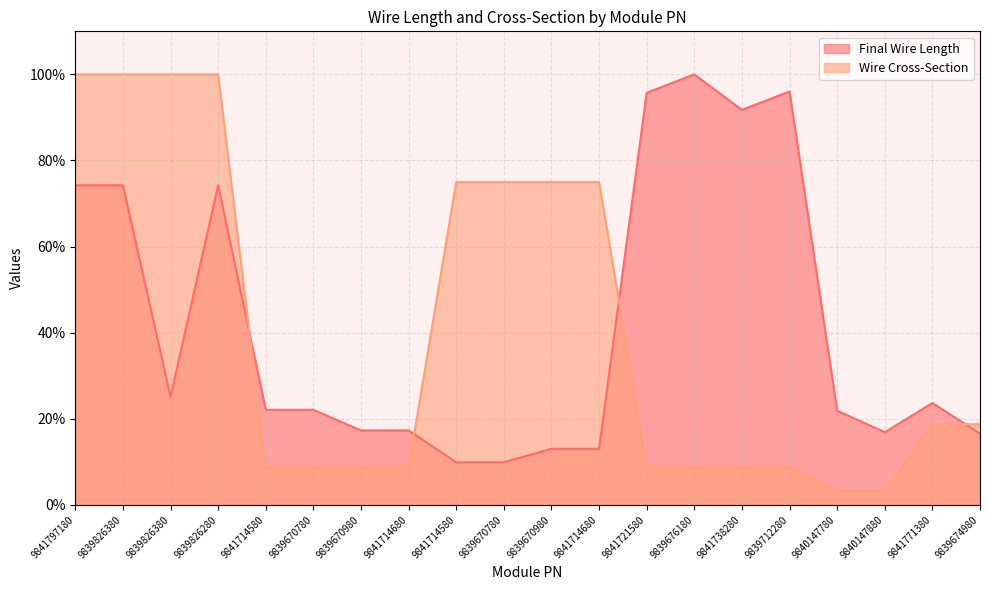

What is the difference between the highest and lowest values at 9841714680?

8.6